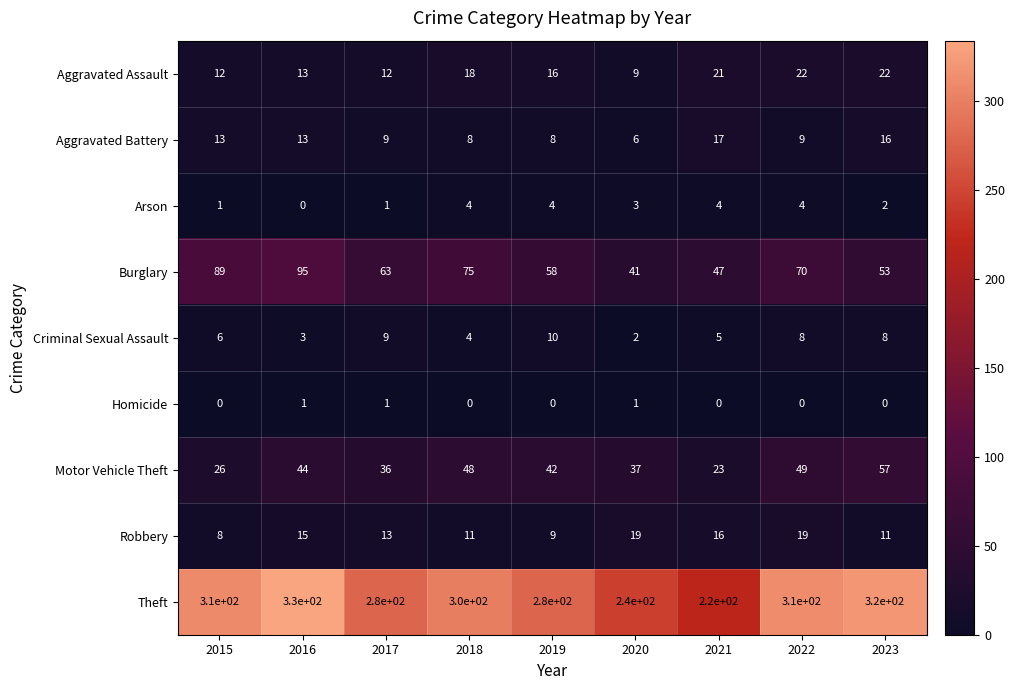

What is the highest value of the Arson series?

4